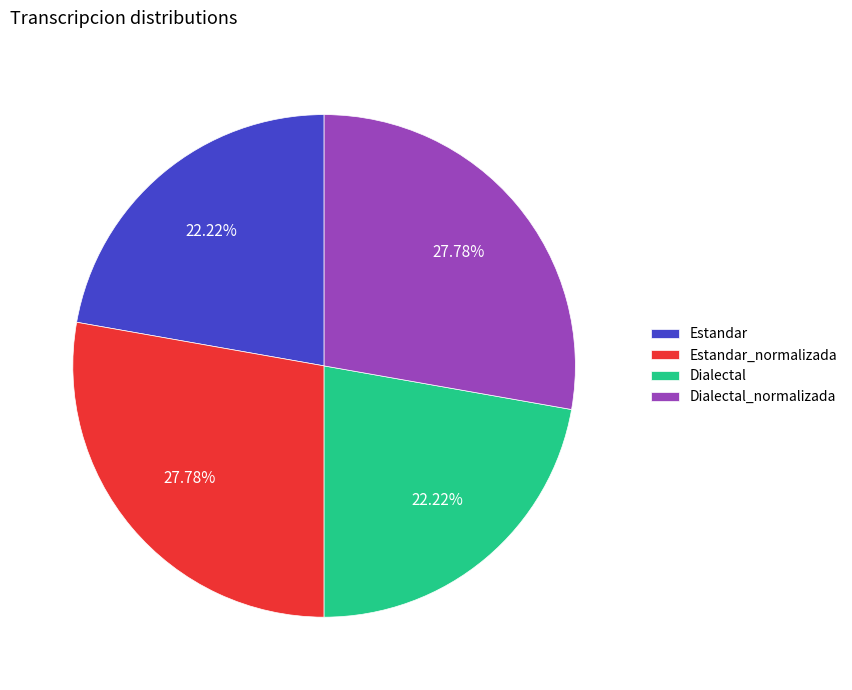

What is the total percentage of Dialectal_normalizada and Dialectal?

50.0%